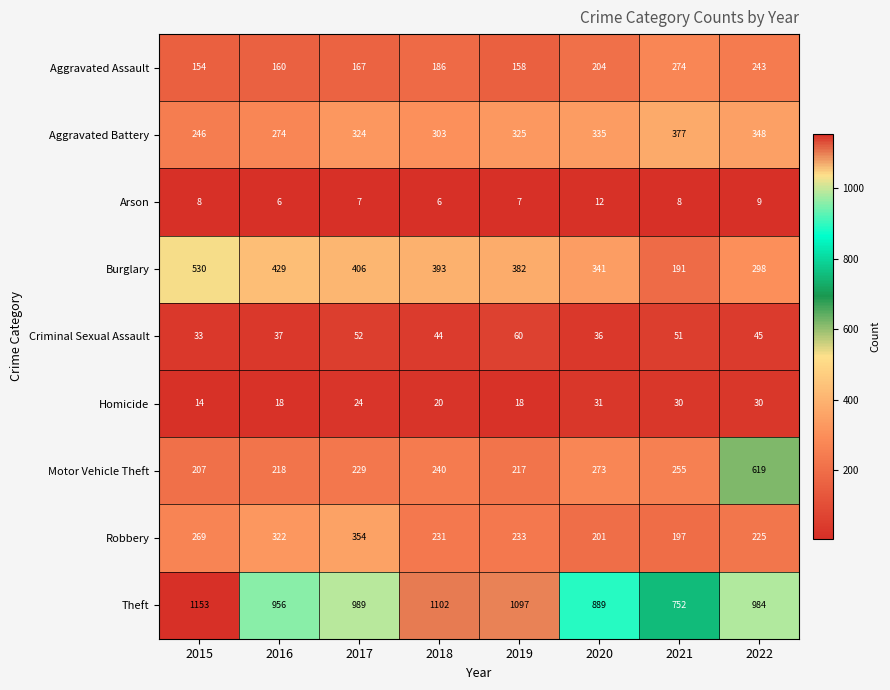

Which series has the largest total across all categories?

Theft